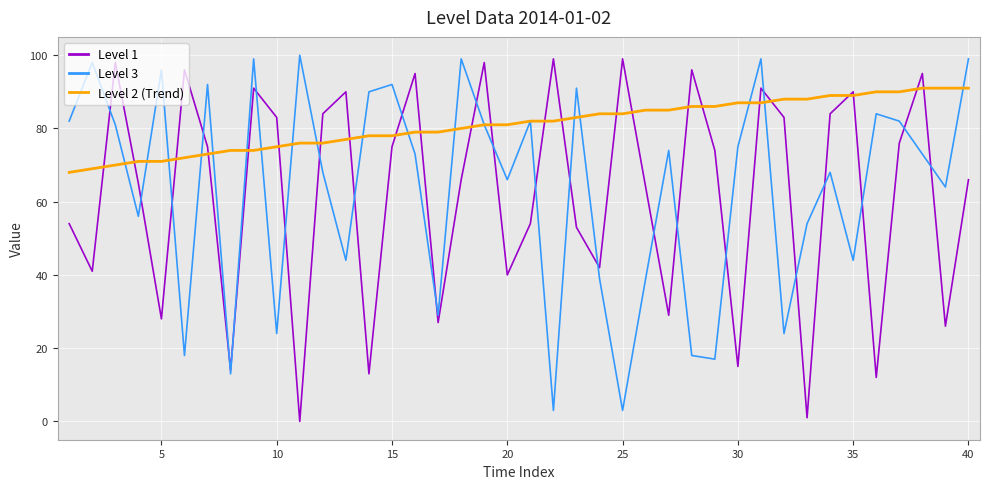

What is the difference between the maximum and minimum values in the Level 2 (Trend) series?

23